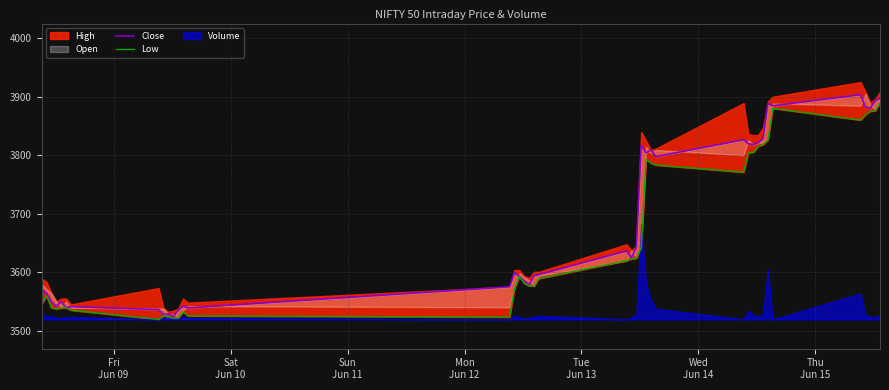

True or false: Low and Close cross at least once.

False